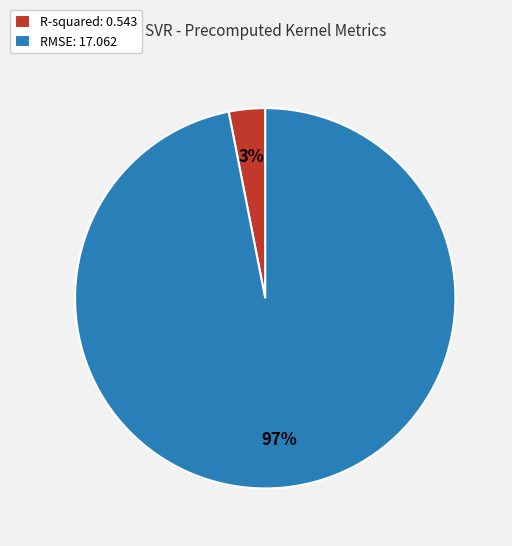

To the nearest percent, what is the average slice percentage?

50%